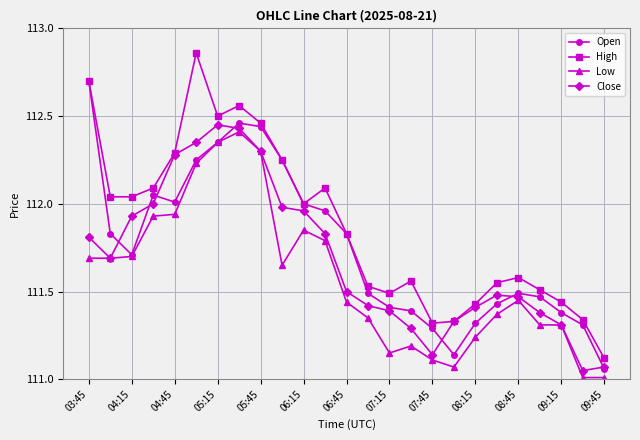

What is the highest value of the Open series?

112.7